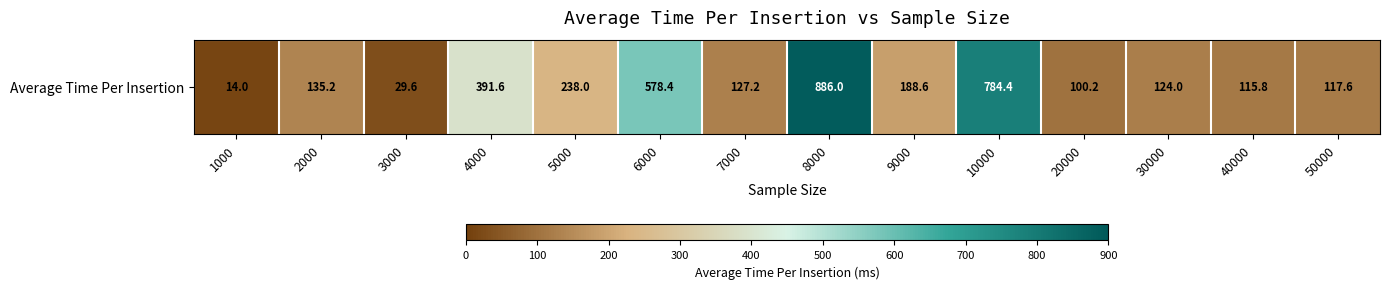

What is the change in value from 5000 to 8000?

+648.0